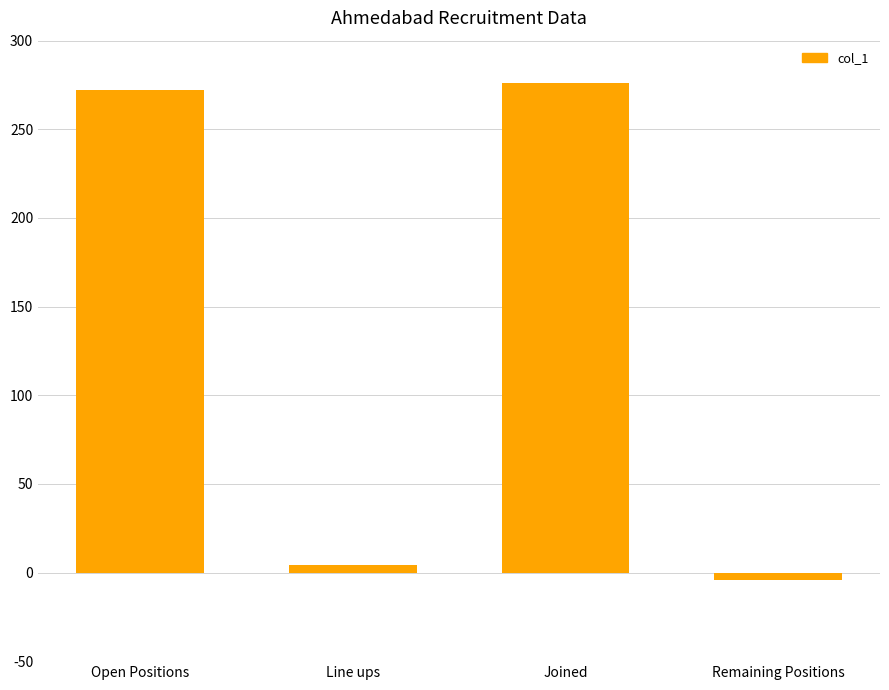

Reading left to right, transcribe all the data shown in this chart.

272	4	276	-4